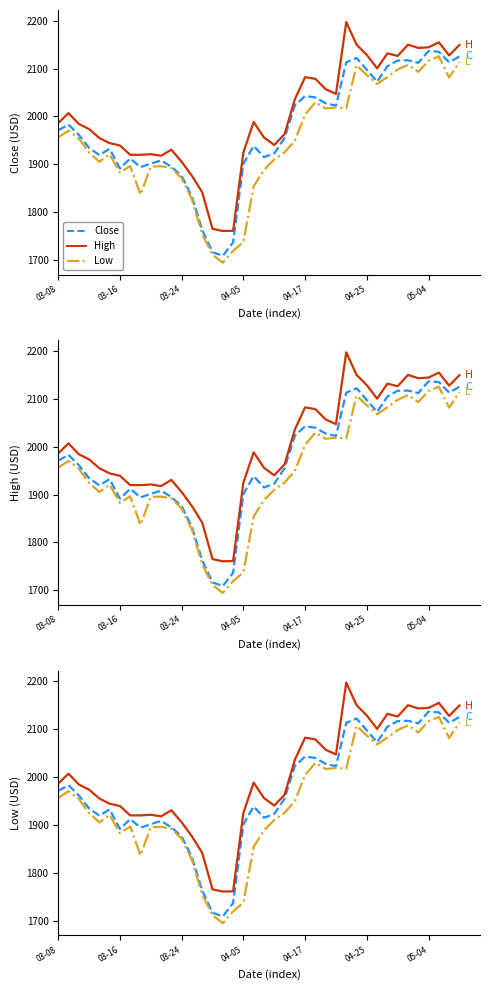

Does the chart display data point markers on the line(s)?

No